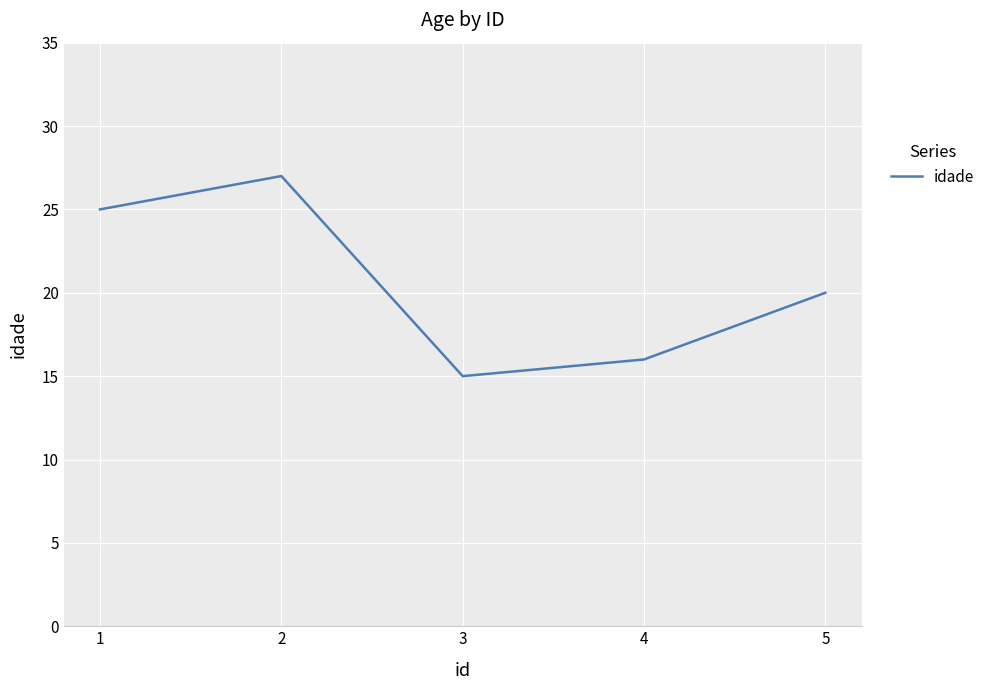

Between 3 and 4, which is larger?

4